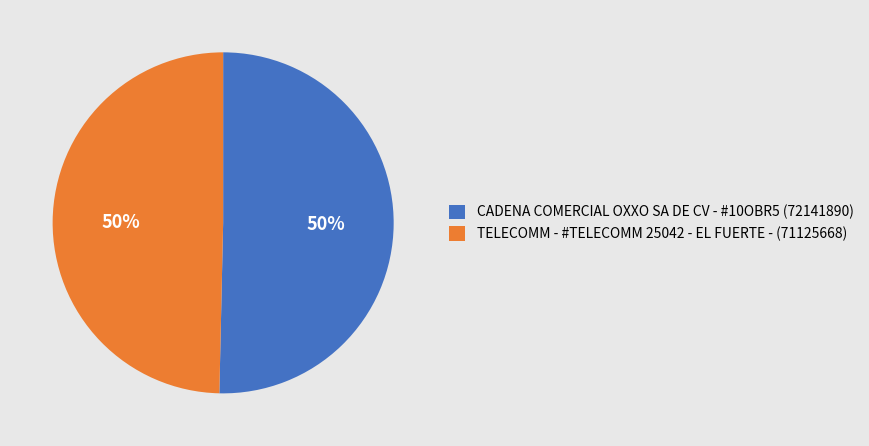

True or false: CADENA COMERCIAL OXXO SA DE CV - #10OBR5 accounts for 37% of the total.

False